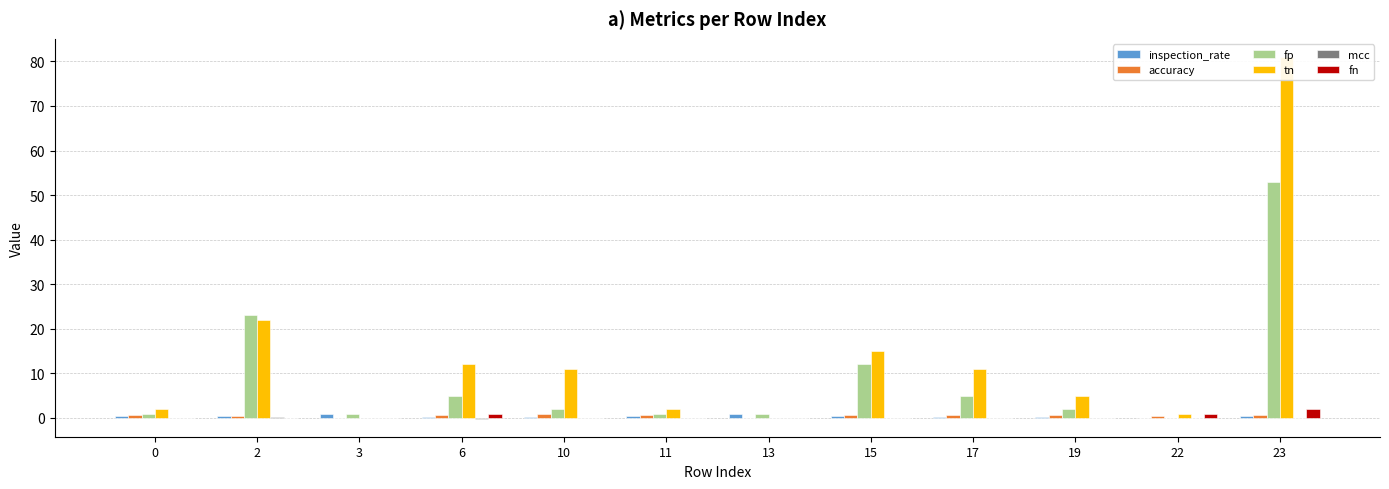

Reading left to right, transcribe all the data shown in this chart.

inspection_rate: 0=0.3	2=0.5	3=1.0	6=0.3	10=0.2	11=0.3	13=1.0	15=0.4	17=0.3	19=0.3	22=0.0	23=0.4
accuracy: 0=0.7	2=0.5	3=0.0	6=0.7	10=0.8	11=0.7	13=0.0	15=0.6	17=0.7	19=0.7	22=0.5	23=0.6
fp: 0=1.0	2=23.0	3=1.0	6=5.0	10=2.0	11=1.0	13=1.0	15=12.0	17=5.0	19=2.0	22=0.0	23=53.0
tn: 0=2.0	2=22.0	3=0.0	6=12.0	10=11.0	11=2.0	13=0.0	15=15.0	17=11.0	19=5.0	22=1.0	23=81.0
mcc: 0=0.0	2=0.2	3=0.0	6=-0.2	10=0.0	11=0.0	13=0.0	15=0.0	17=0.0	19=0.0	22=0.0	23=0.0
fn: 0=0.0	2=0.0	3=0.0	6=1.0	10=0.0	11=0.0	13=0.0	15=0.0	17=0.0	19=0.0	22=1.0	23=2.0